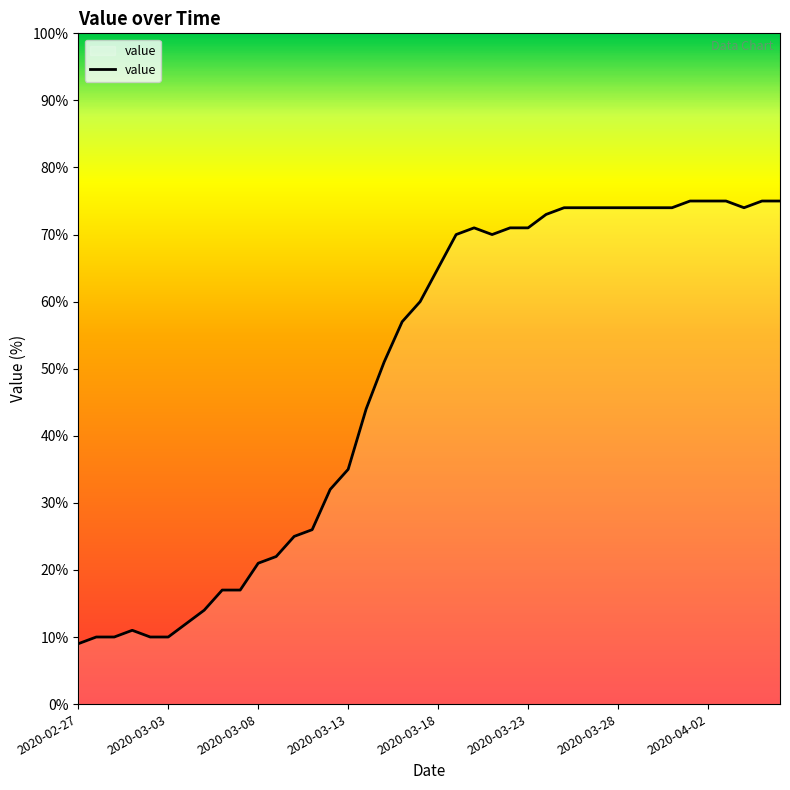

How many lines are shown in the chart?

1